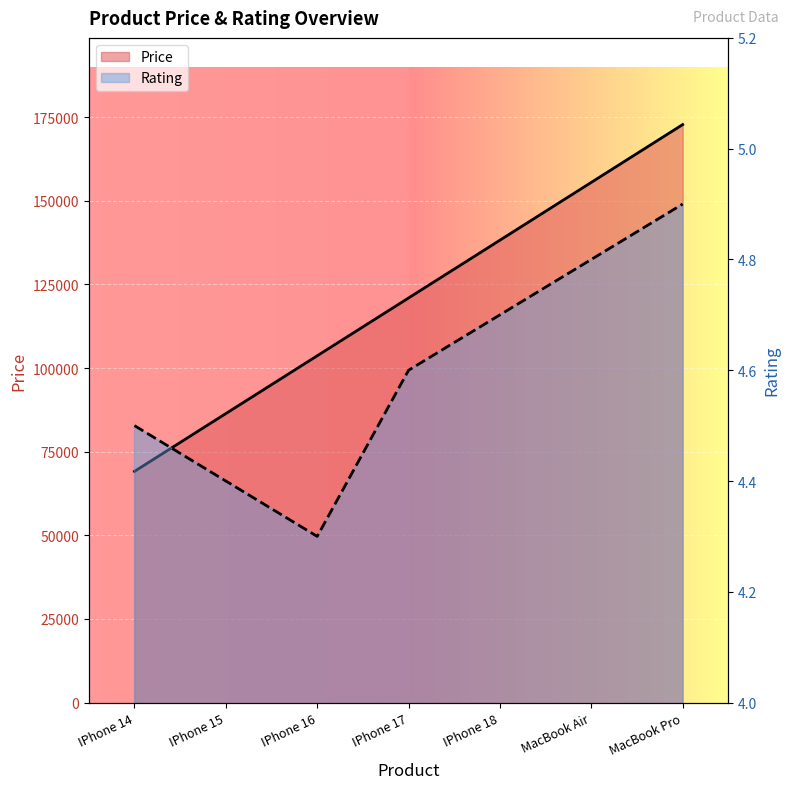

What is the highest value of the Price series?

172800.0